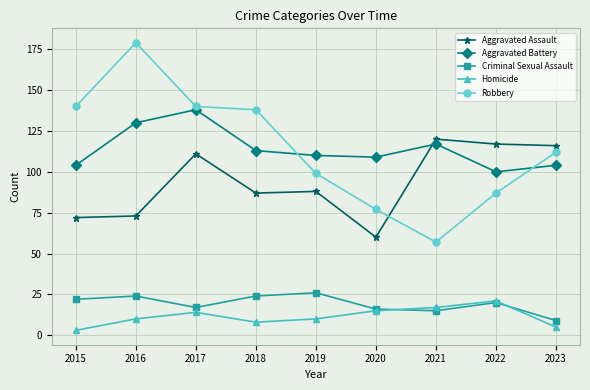

What is the total value across all series at 2017?

420